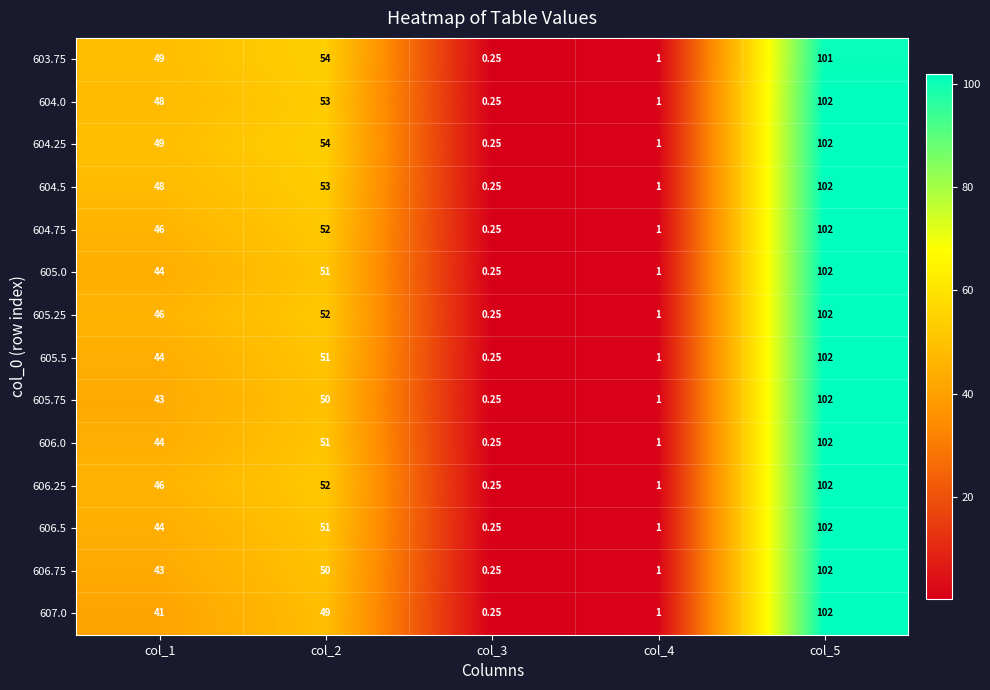

Is the value of 606.0 at col_1 greater than the value of 604.75 at col_2?

No